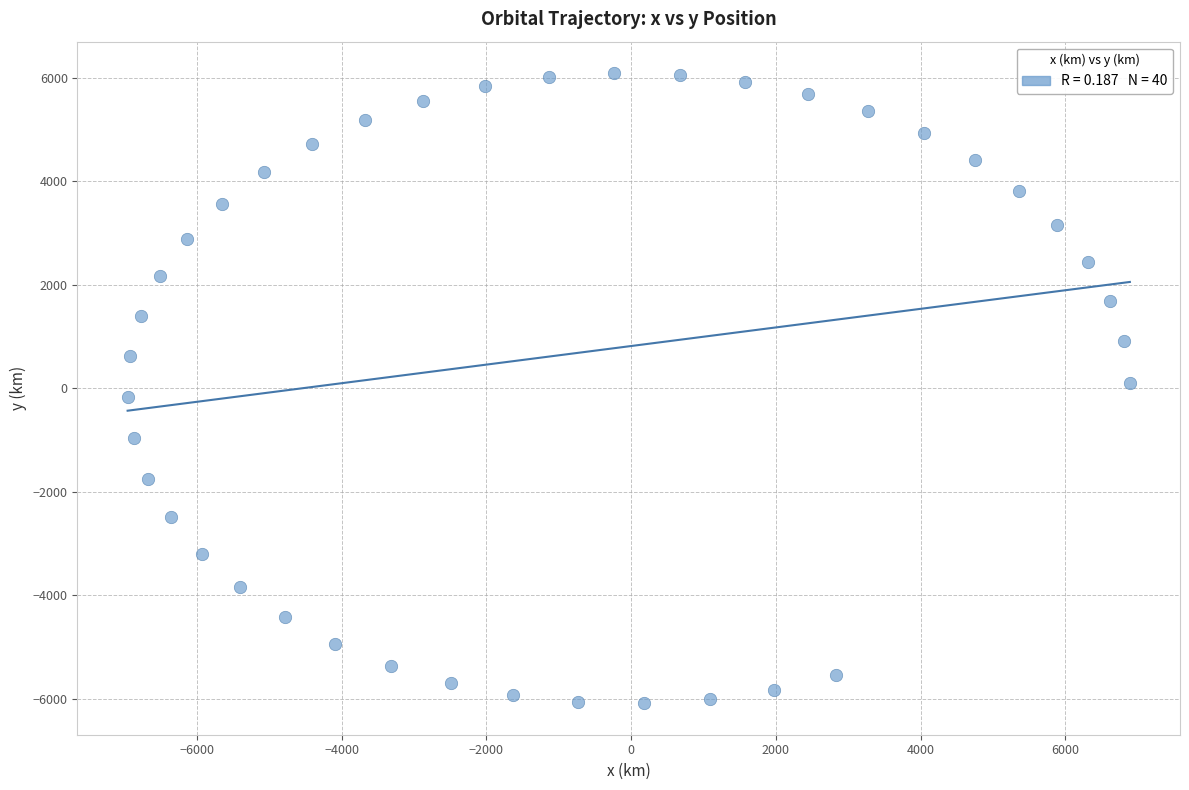

What is the range of Y values (max minus min)?

12169.4